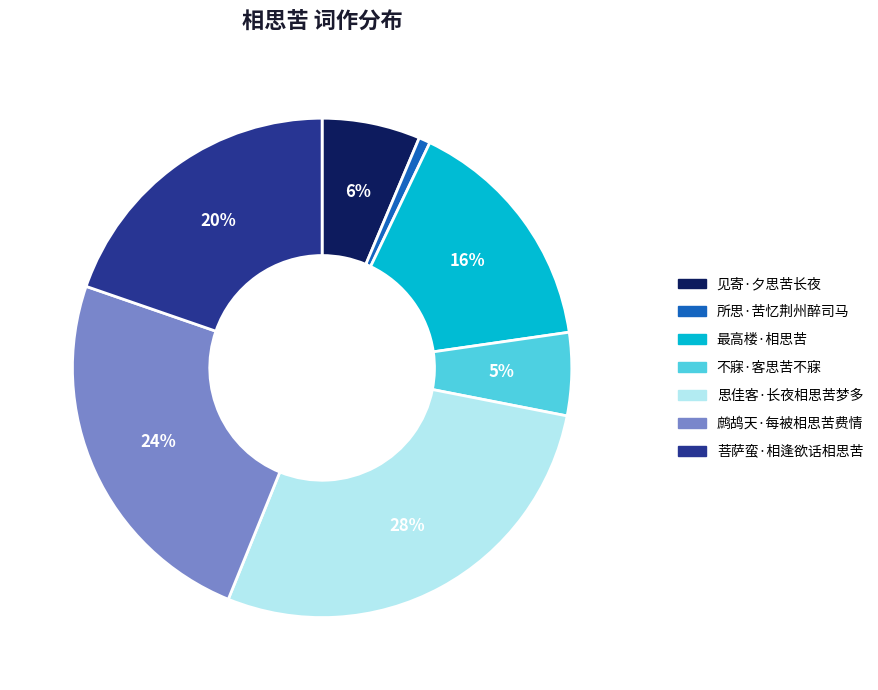

Which slice is the smallest?

所思·苦忆荆州醉司马